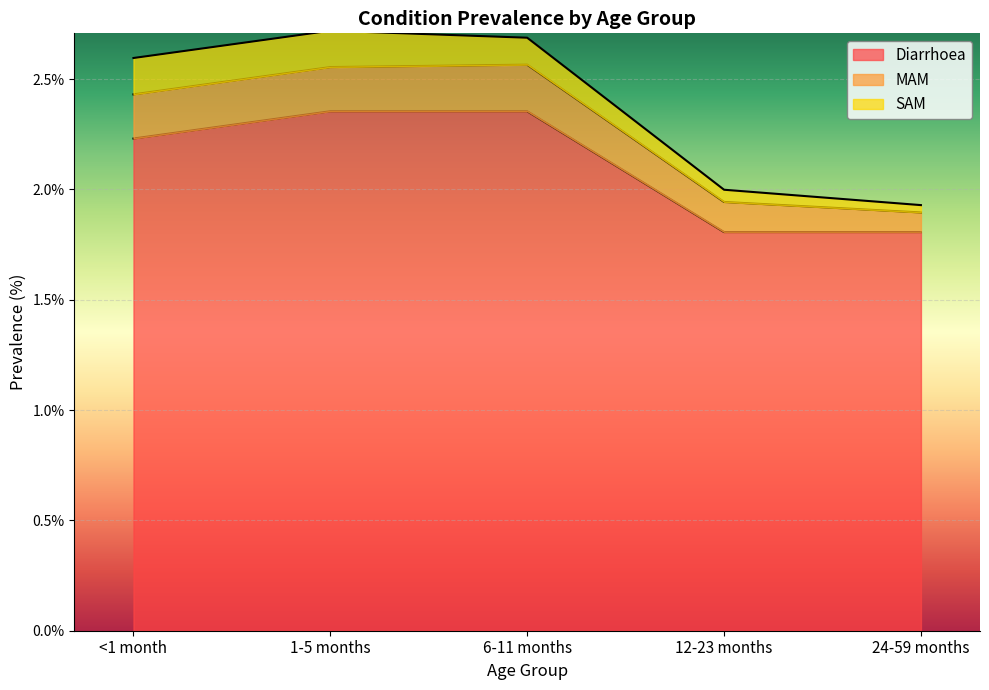

What are all the series names shown in the legend?

Diarrhoea, MAM, SAM